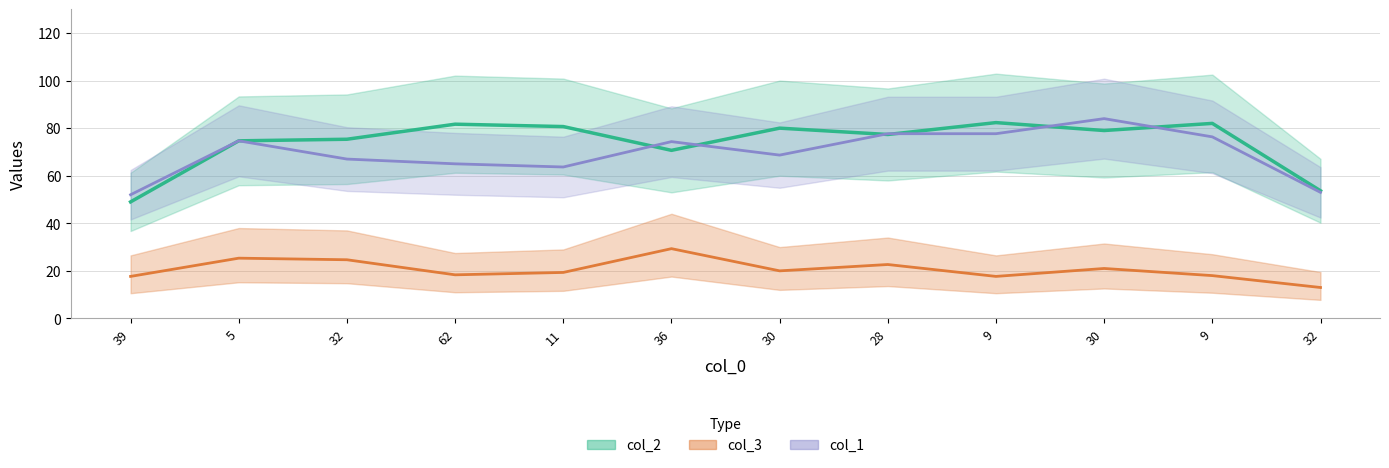

How many lines are shown in the chart?

3